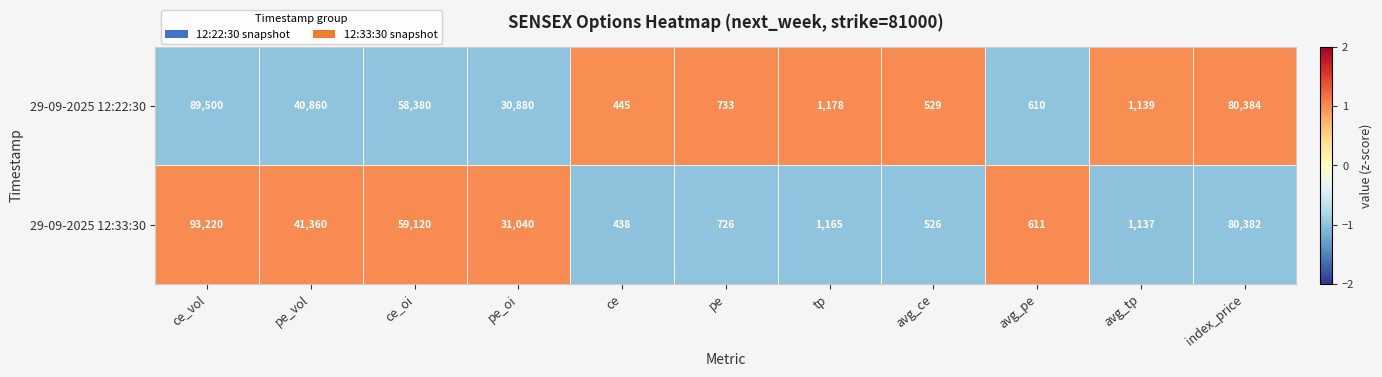

What is the total value across all series at ce_vol?

182720